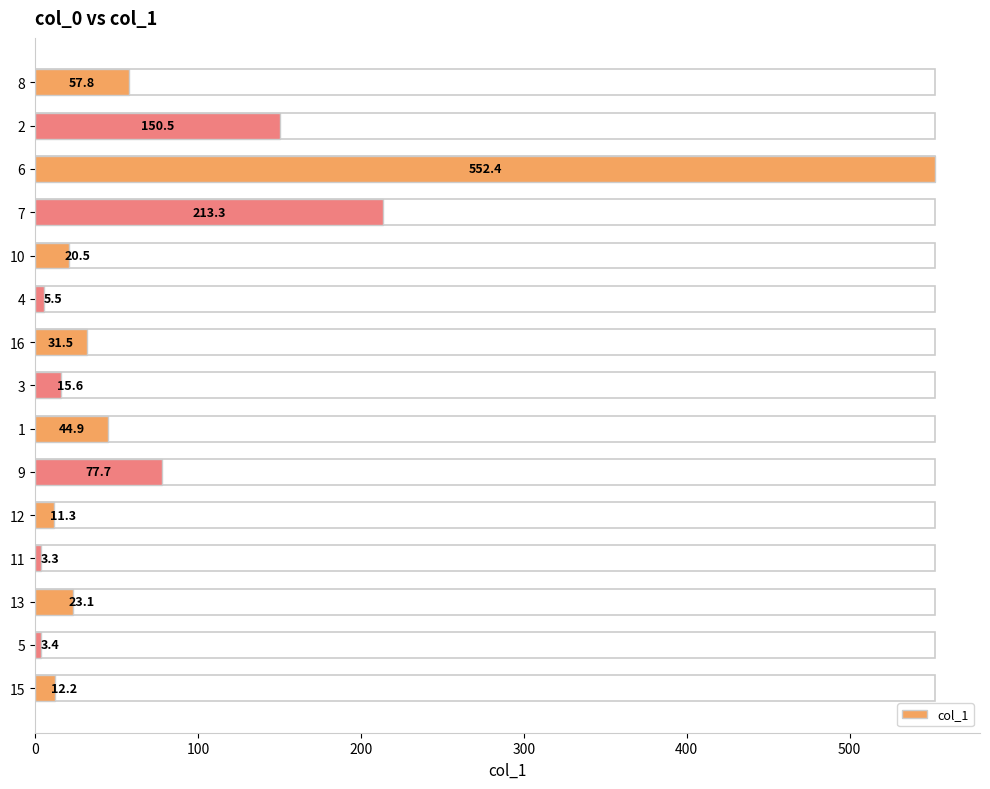

How many data points are less than 23?

7